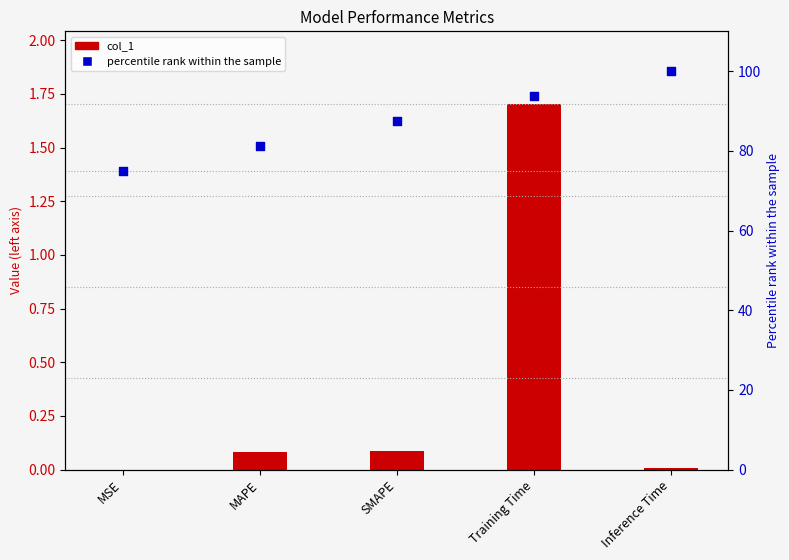

Which series has the largest Y range (max minus min)?

percentile rank within the sample